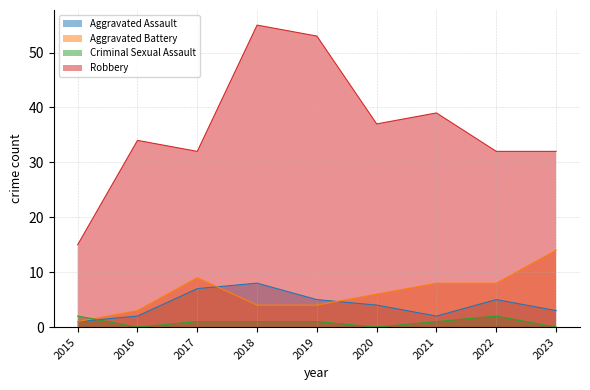

Rank the series by their maximum value, from lowest to highest.

Criminal Sexual Assault, Aggravated Assault, Aggravated Battery, Robbery